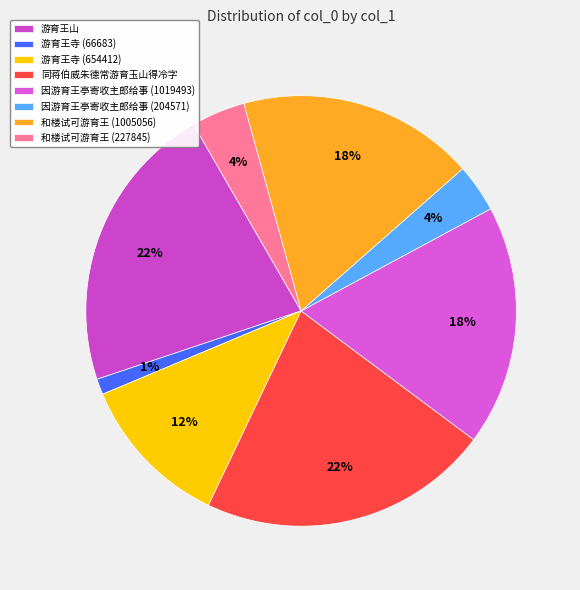

Count the number of slices in the pie.

8